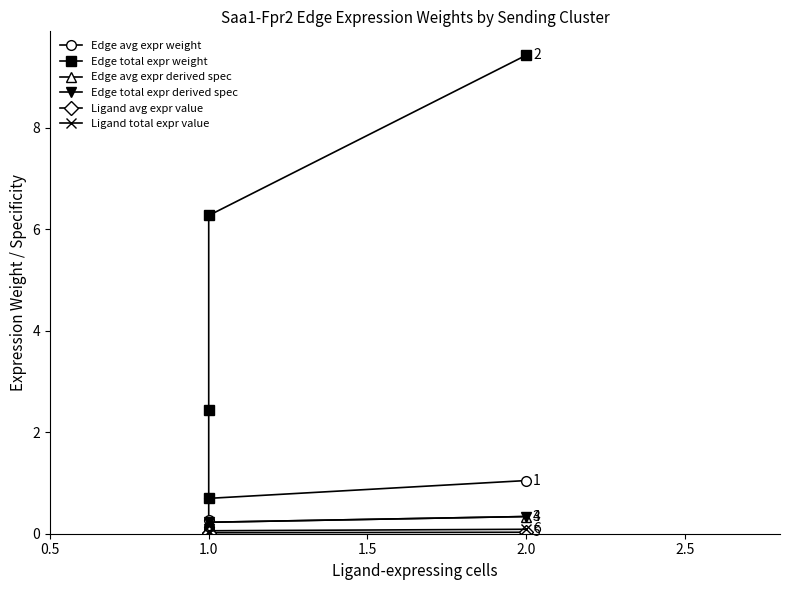

What is the difference between the second highest and second lowest values in the Edge total expr derived spec series?

0.1